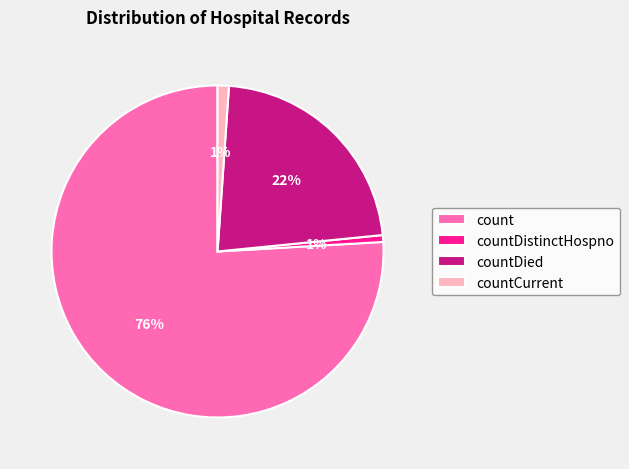

Count the number of slices in the pie.

4